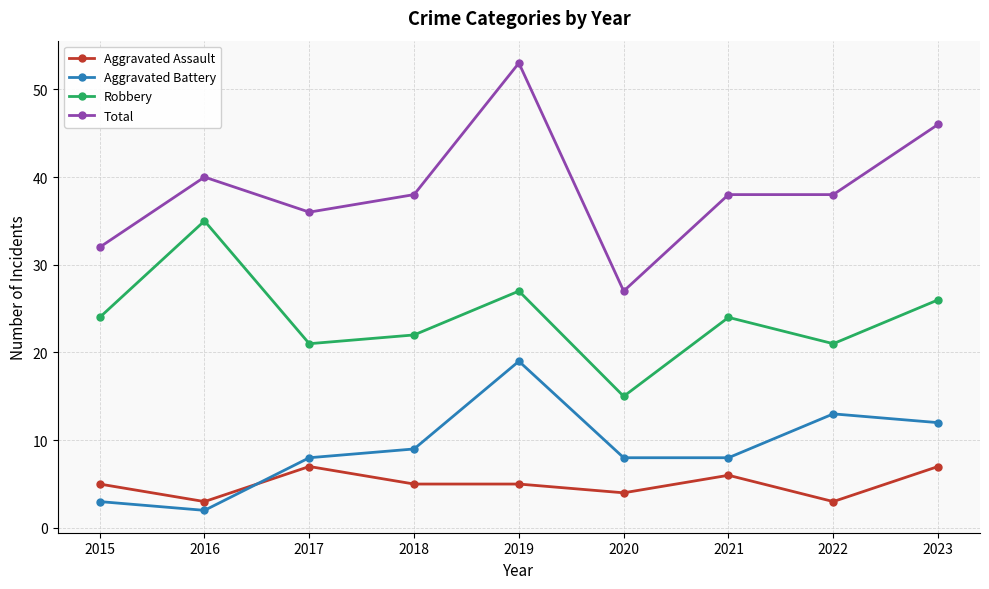

Reading right to left, extract all data points from this chart.

Aggravated Assault: 2023=7	2022=3	2021=6	2020=4	2019=5	2018=5	2017=7	2016=3	2015=5
Aggravated Battery: 2023=12	2022=13	2021=8	2020=8	2019=19	2018=9	2017=8	2016=2	2015=3
Robbery: 2023=26	2022=21	2021=24	2020=15	2019=27	2018=22	2017=21	2016=35	2015=24
Total: 2023=46	2022=38	2021=38	2020=27	2019=53	2018=38	2017=36	2016=40	2015=32